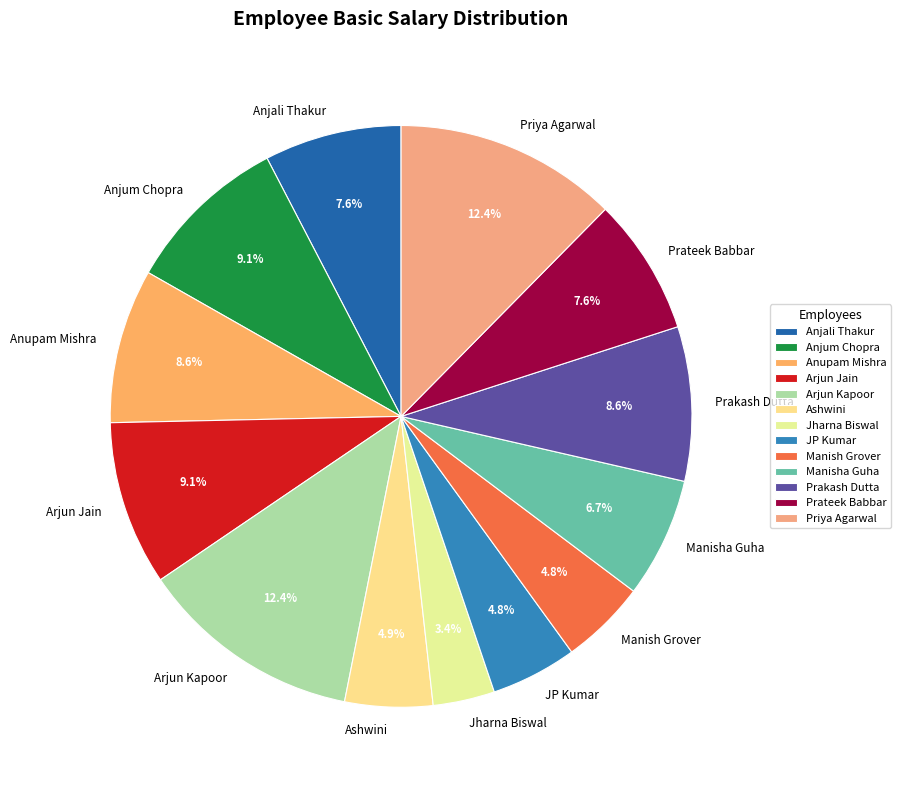

Which has a higher value, Manish Grover or Anjum Chopra?

Anjum Chopra